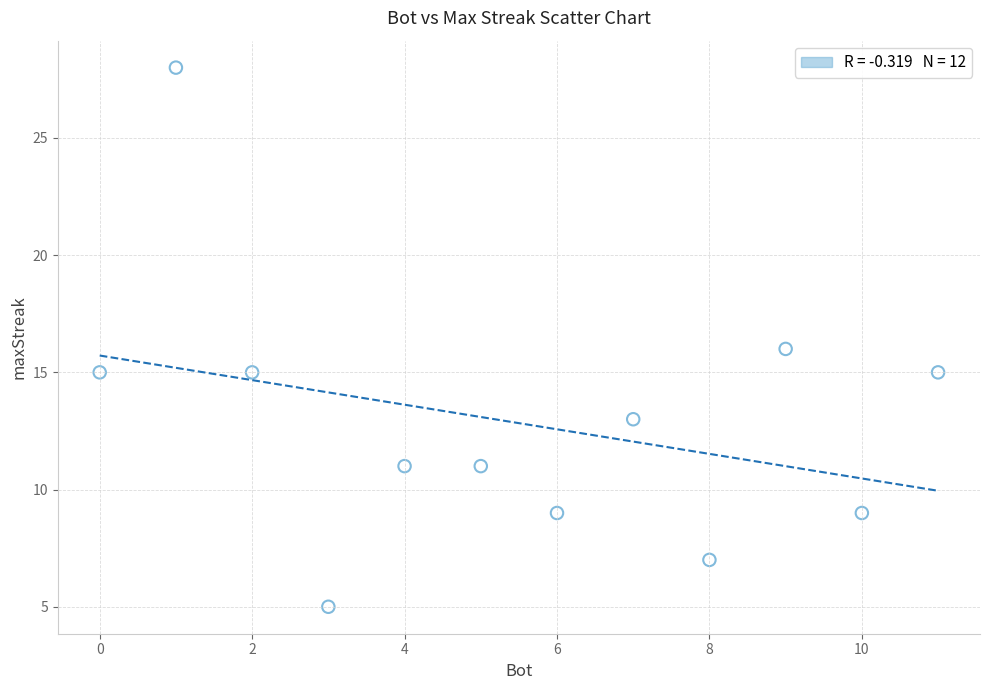

What is the average X value?

6